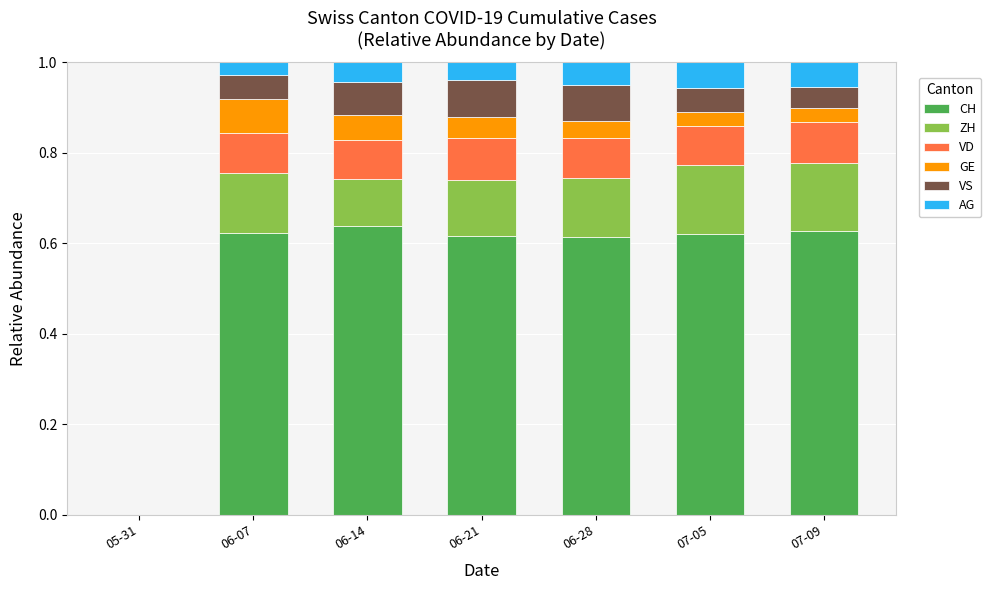

The value of CH at 06-14 is 0.2. True or false?

False